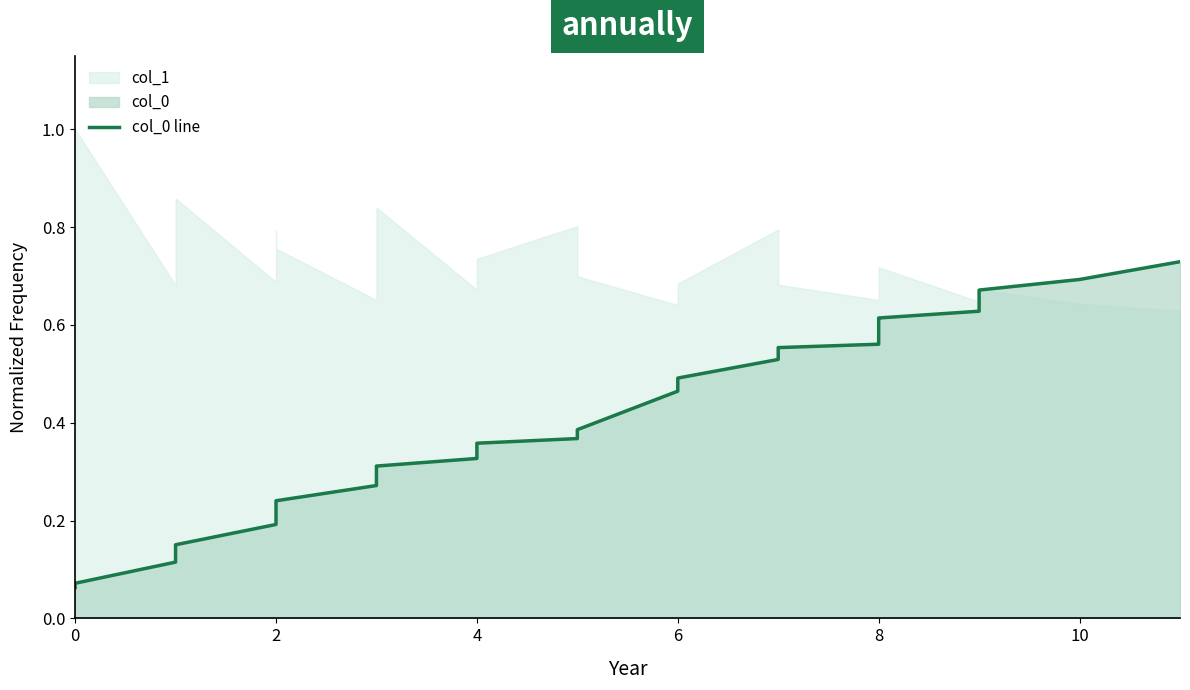

The chart shows a value of 0.2 at 26. True or false?

False